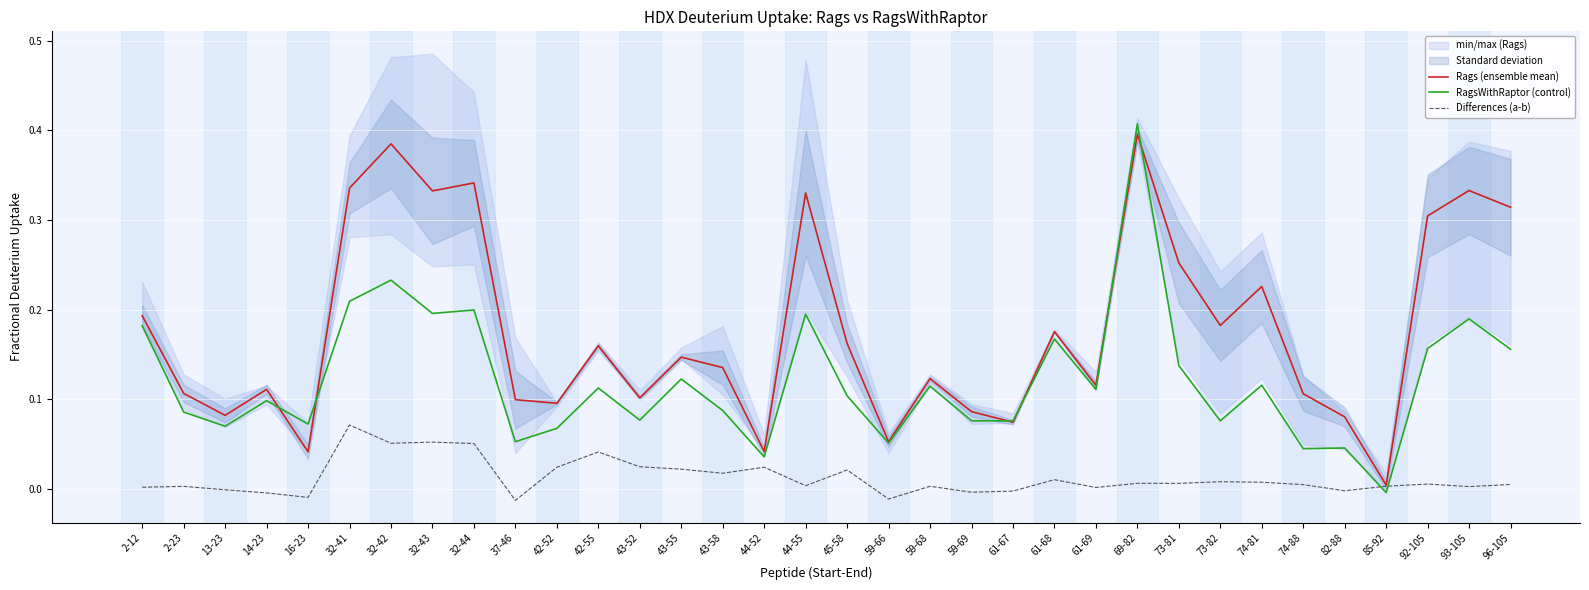

What is the label of the 13th point from the left?

43-52